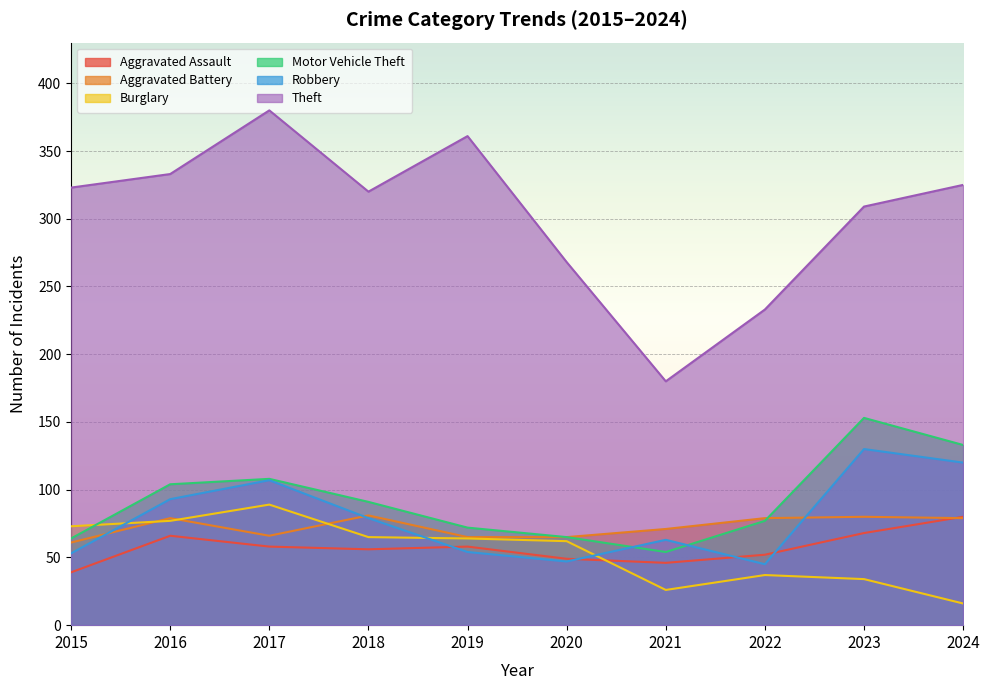

What is the value of the Motor Vehicle Theft point at the 2nd from the left?

104